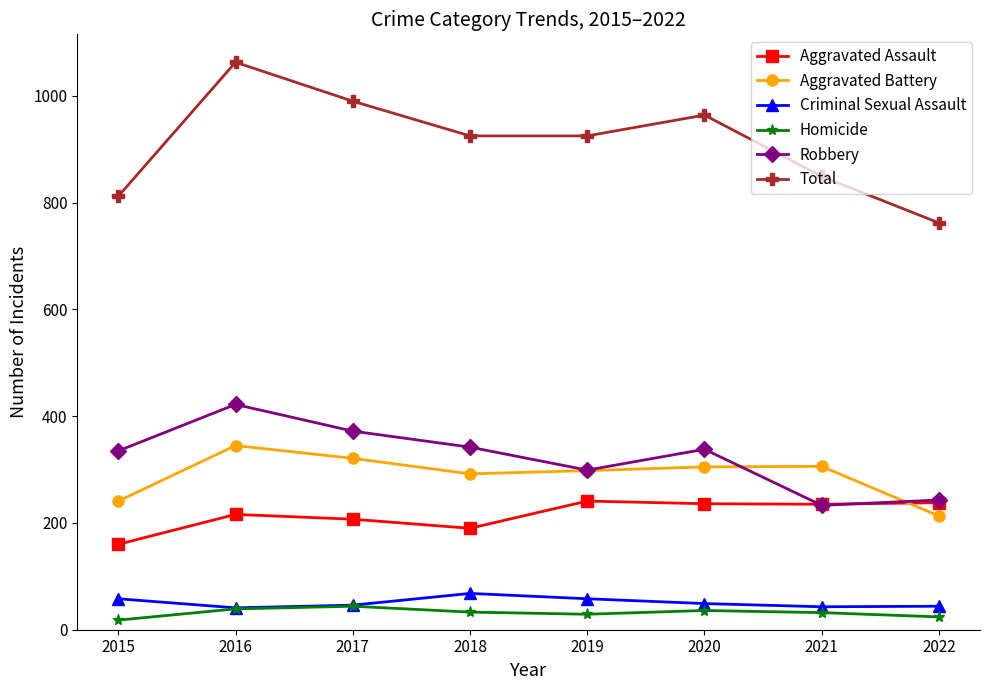

True or false: Aggravated Battery has a value of 298 at 2019.

True